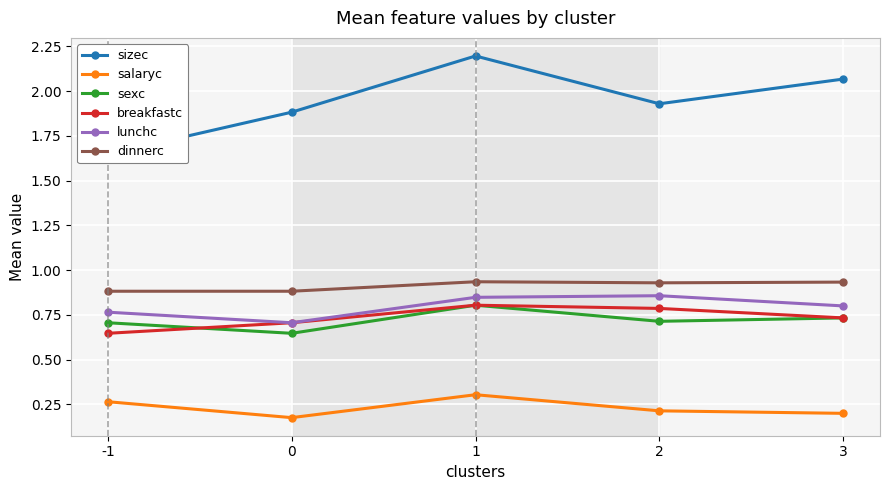

Which series changed the most between 2 and 3?

sizec